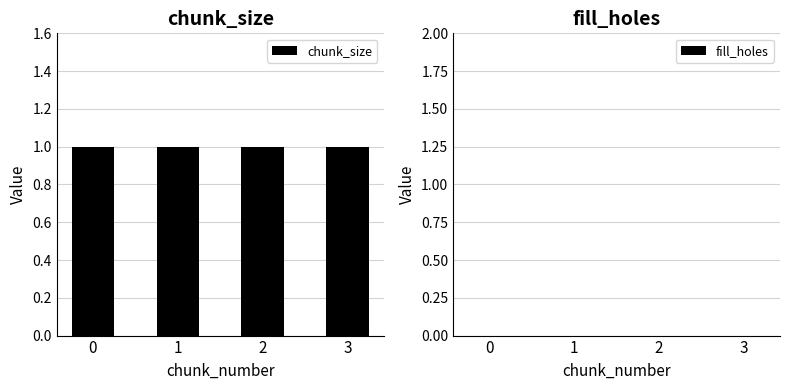

What is the approximate value of chunk_size at 1?

1